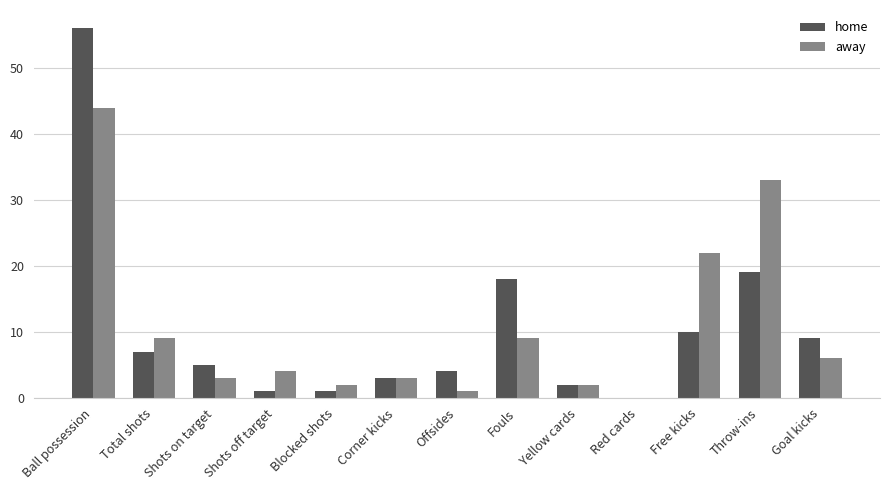

What is the sum of the away values at Red cards and Total shots?

9